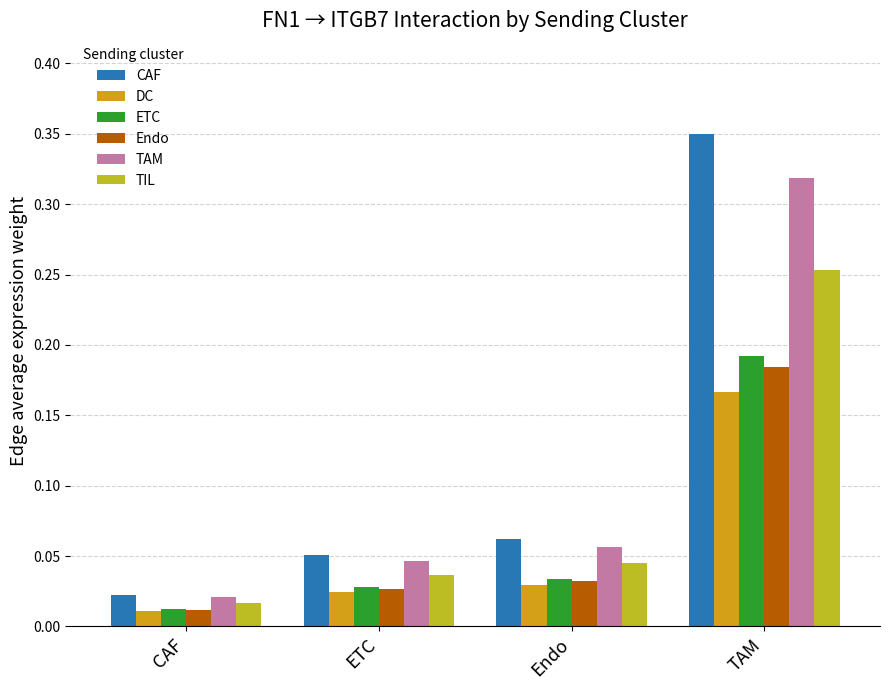

What are all the series names shown in the legend?

CAF, DC, ETC, Endo, TAM, TIL